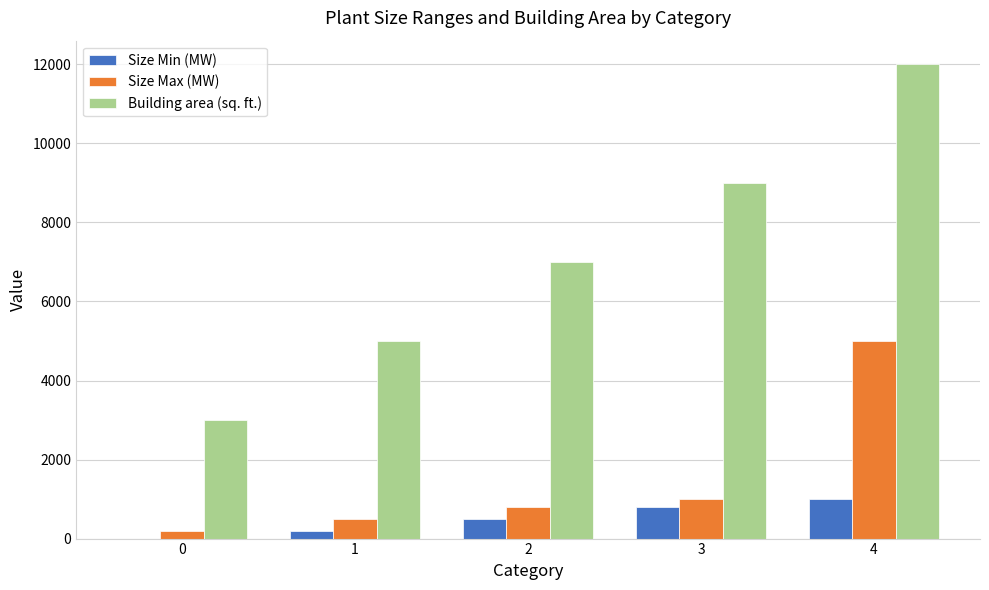

What are all the series names shown in the legend?

Size Min (MW), Size Max (MW), Building area (sq. ft.)